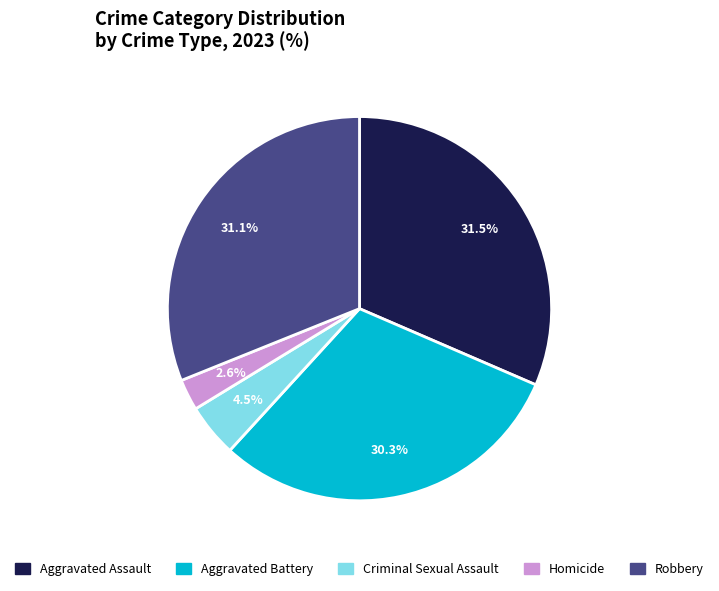

To the nearest percent, what is the difference between the largest and smallest slice percentages?

29%